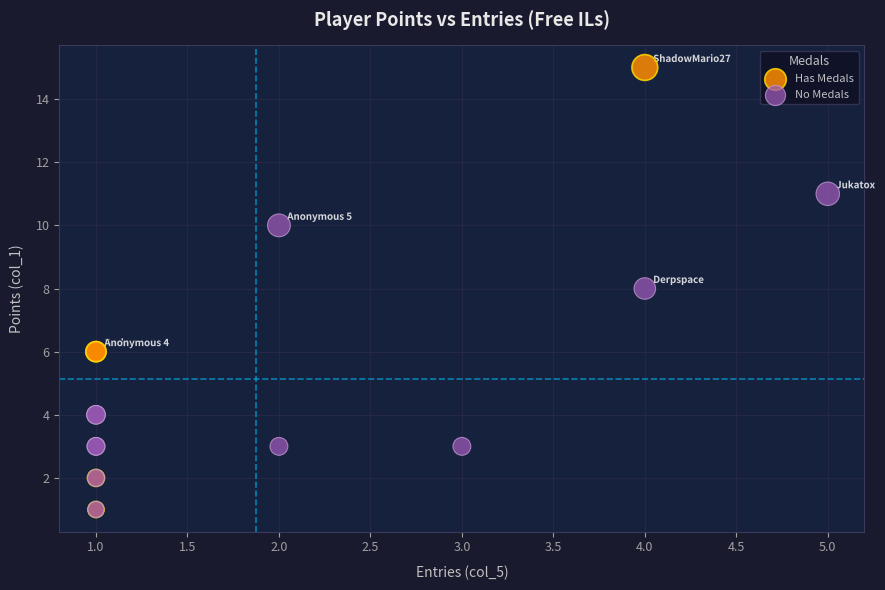

Which series has the largest Y range (max minus min)?

Has Medals